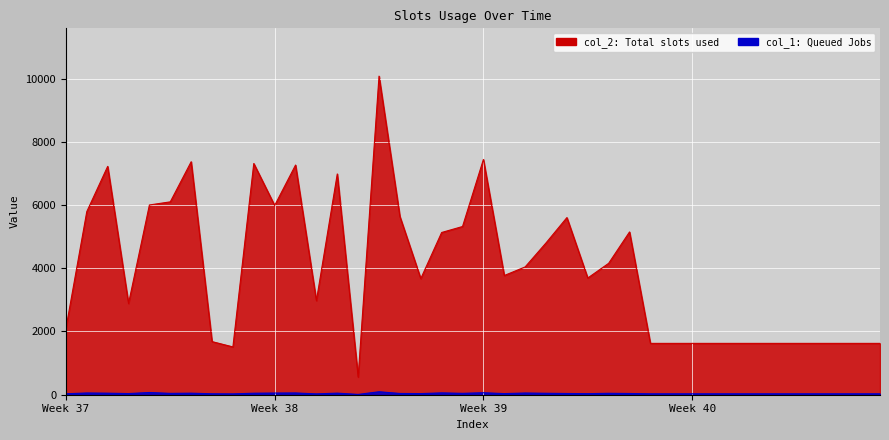

Rank the series at 20 from lowest to highest value.

col_1, col_2